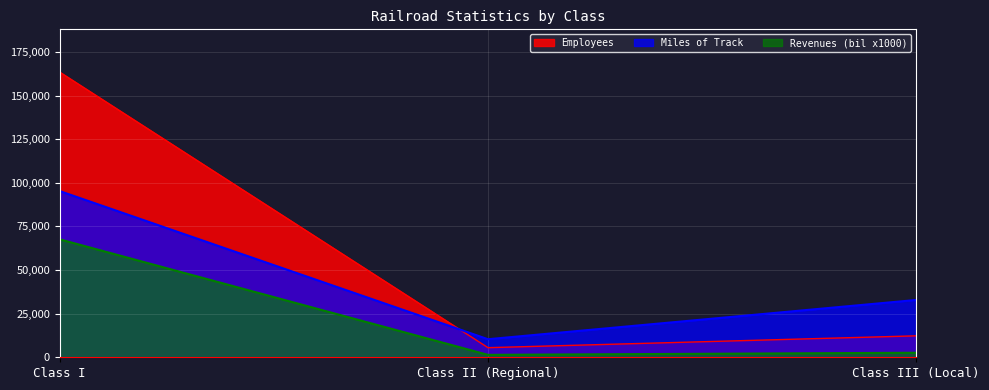

At which category does the chart reach its peak across all series?

Class I